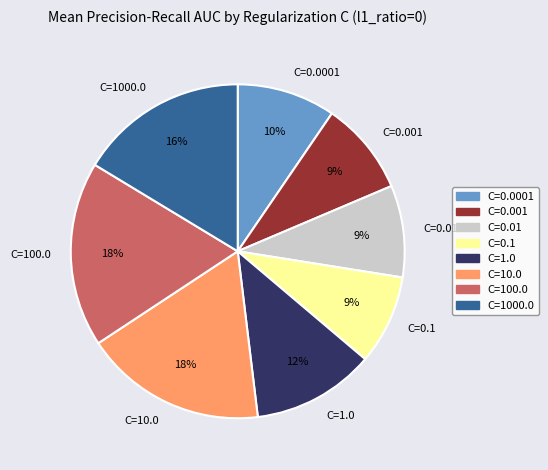

Is there a majority slice in this chart?

No